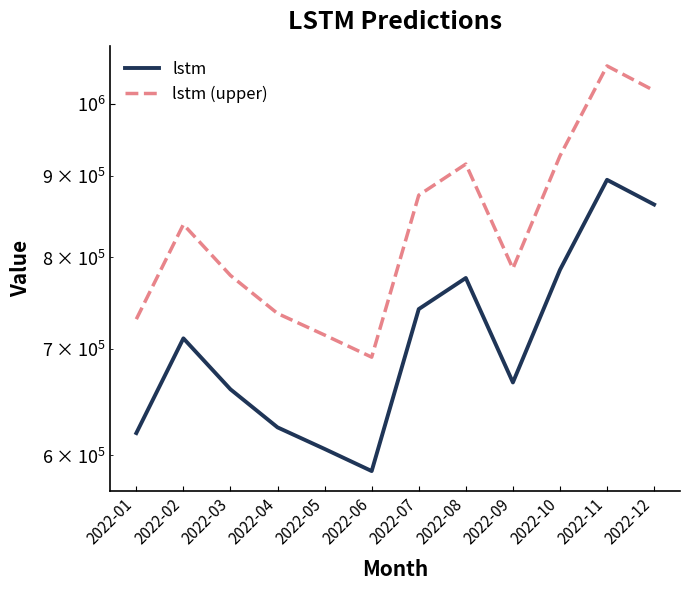

How many interior local valleys does the lstm series have?

2